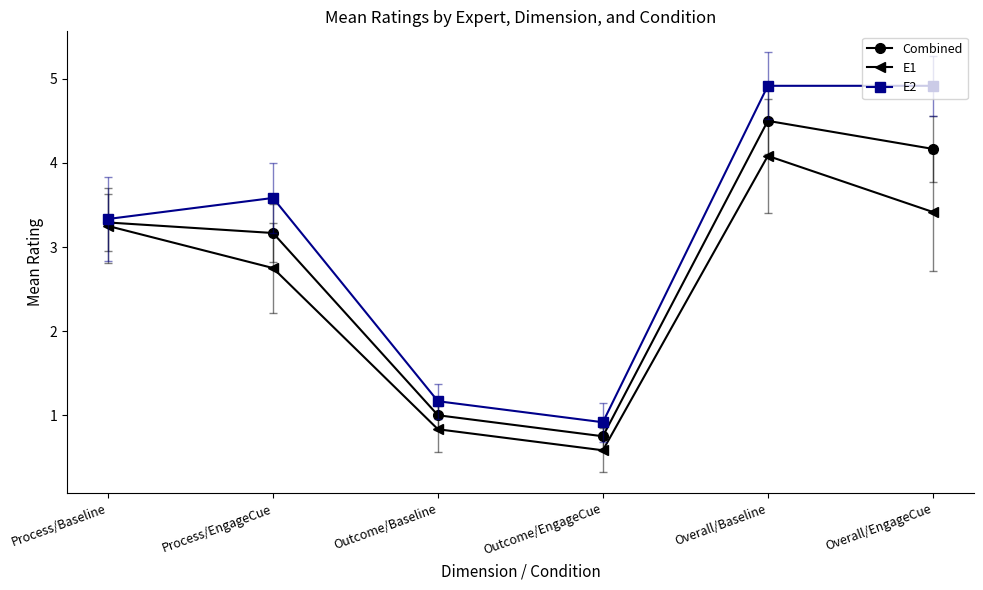

What is the label of the 6th point from the left?

Overall/EngageCue